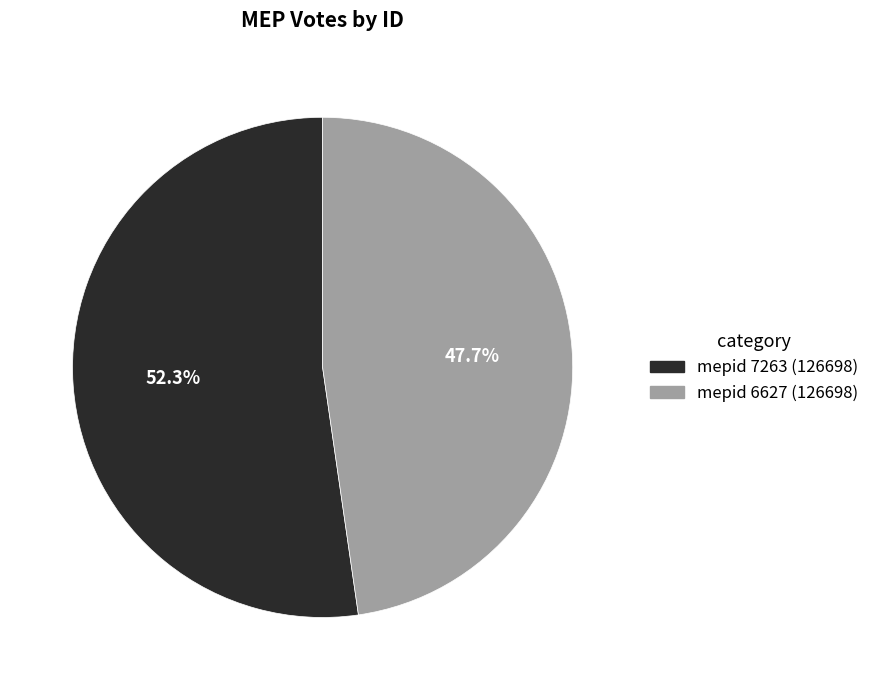

Is there any slice that represents more than half of the pie?

Yes